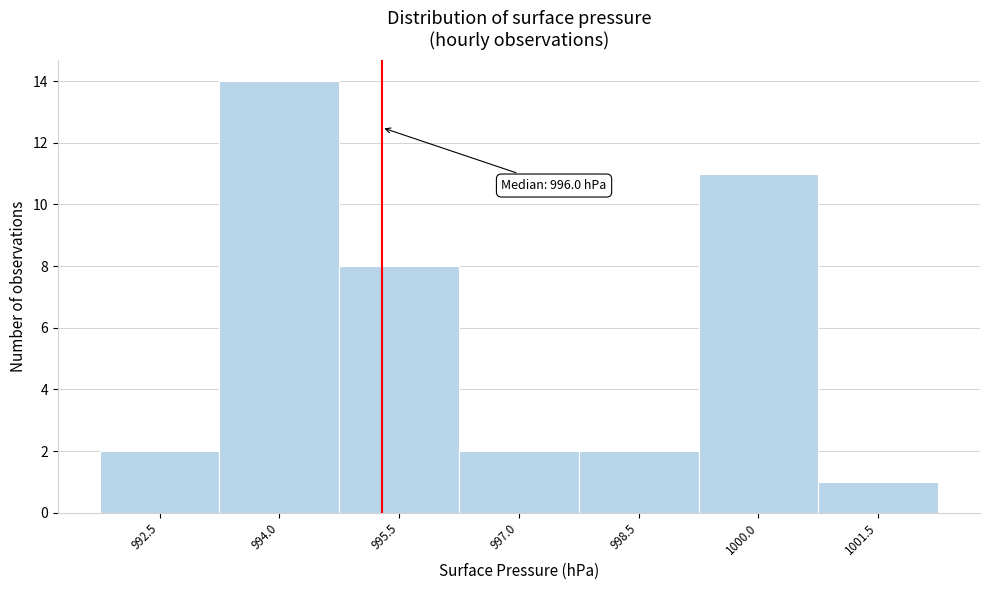

Reading right to left, list all the values displayed in this chart.

1001.5=1	1000.0=11	998.5=2	997.0=2	995.5=8	994.0=14	992.5=2